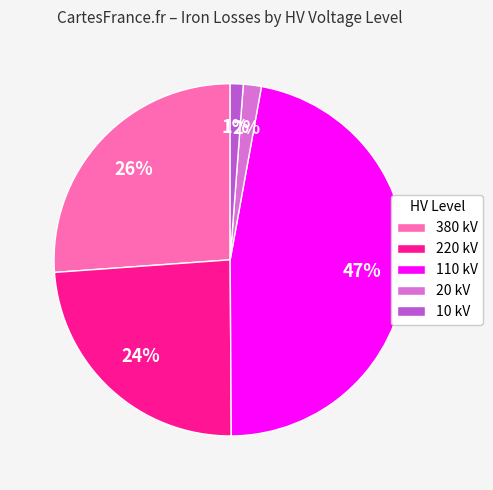

To the nearest percent, what is the difference between the 220 kV and 380 kV slice percentages?

2%